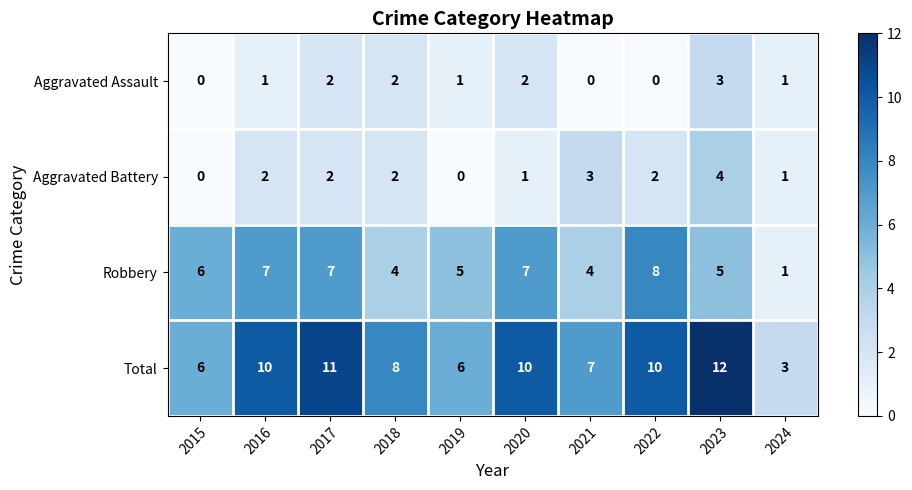

What is the average value of the Total series?

8